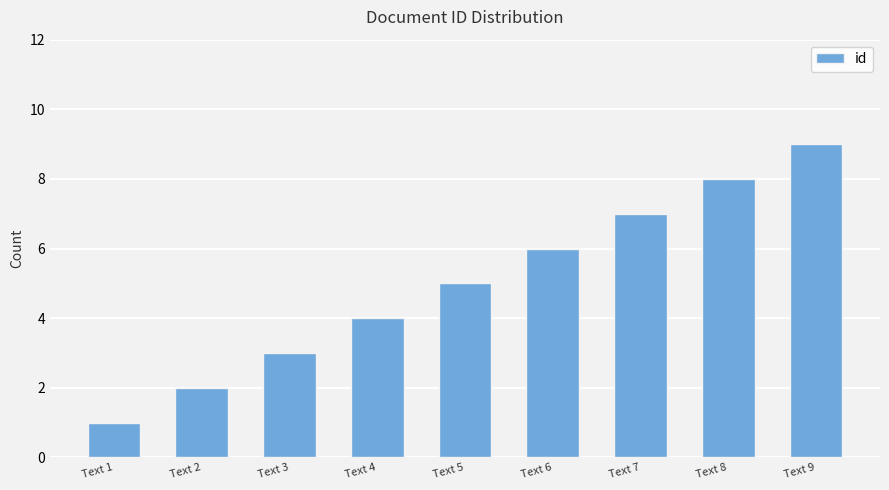

Approximately how many times larger is the value at Text 7 compared to Text 5?

1.4